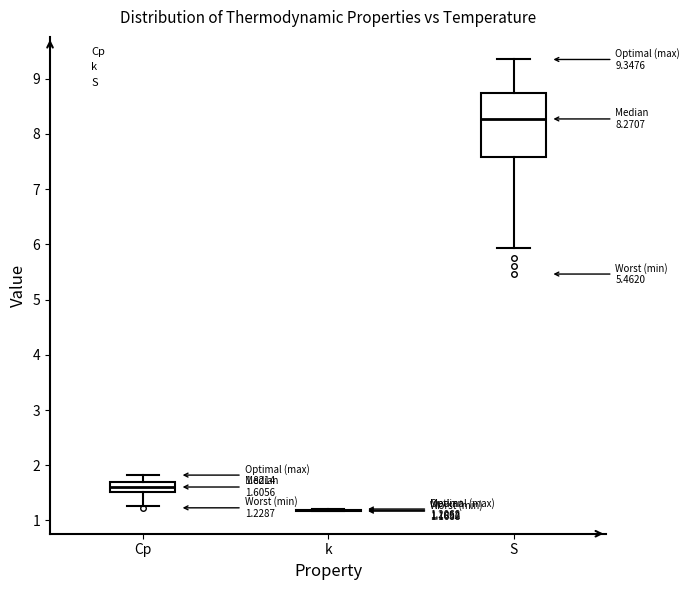

Comparing the boxes themselves (not the whiskers), which one is the tallest?

S